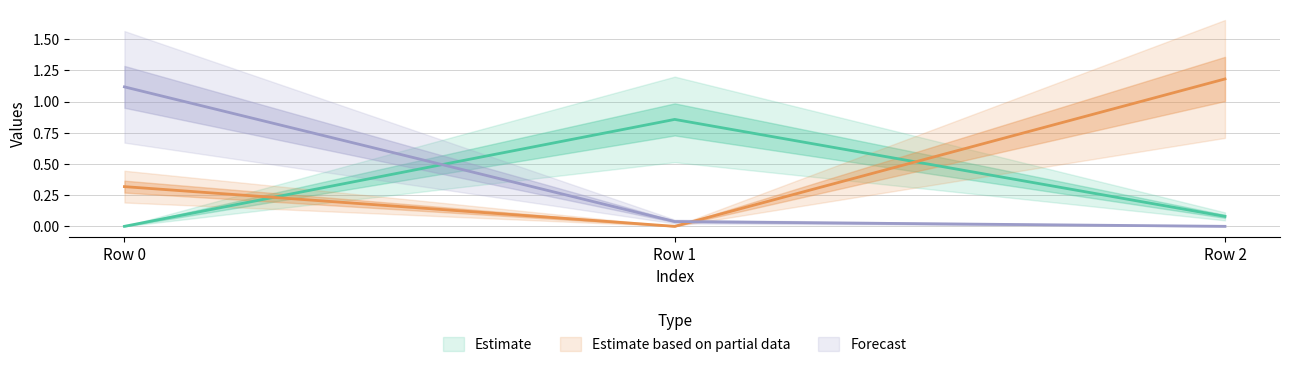

What is the total value across all series at Row 0?

1.4